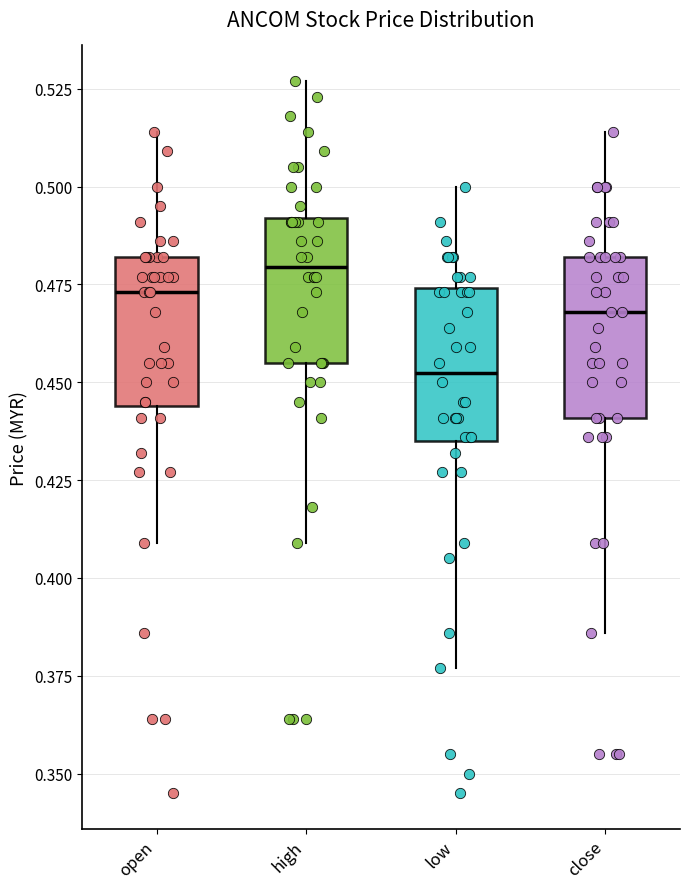

Reading left to right, transcribe this box plot: for each box, give where its median line is, the range the box spans, and where its two whiskers end, as read against the y-axis. The values are not printed on the chart, so give them approximately, as read against the axis.

open: median 0.475, box 0.445 to 0.480, whiskers 0.410 to 0.515
high: median 0.480, box 0.455 to 0.490, whiskers 0.410 to 0.525
low: median 0.455, box 0.435 to 0.475, whiskers 0.375 to 0.500
close: median 0.470, box 0.440 to 0.480, whiskers 0.385 to 0.515